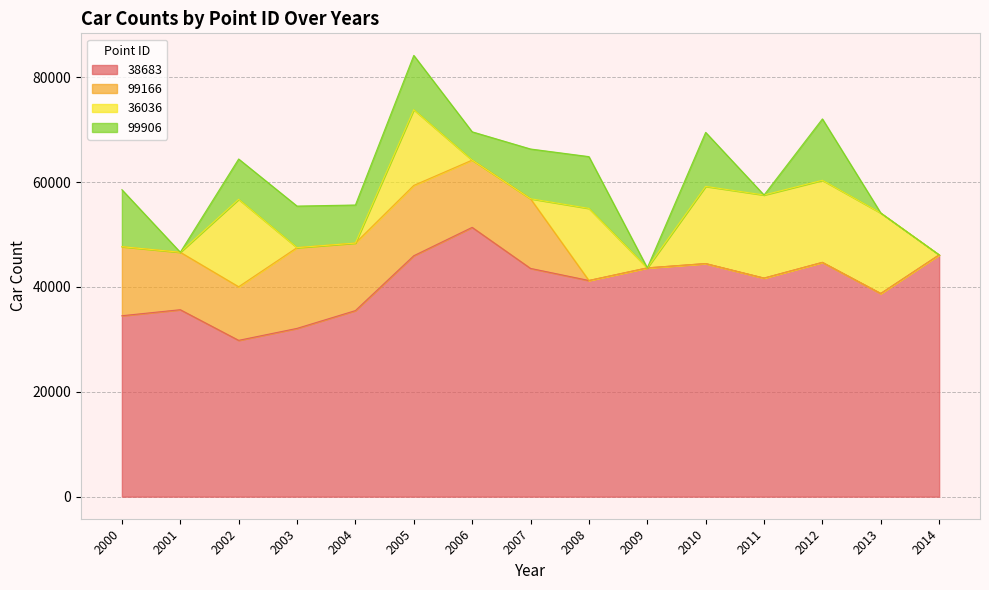

How many data points does each series have?

15